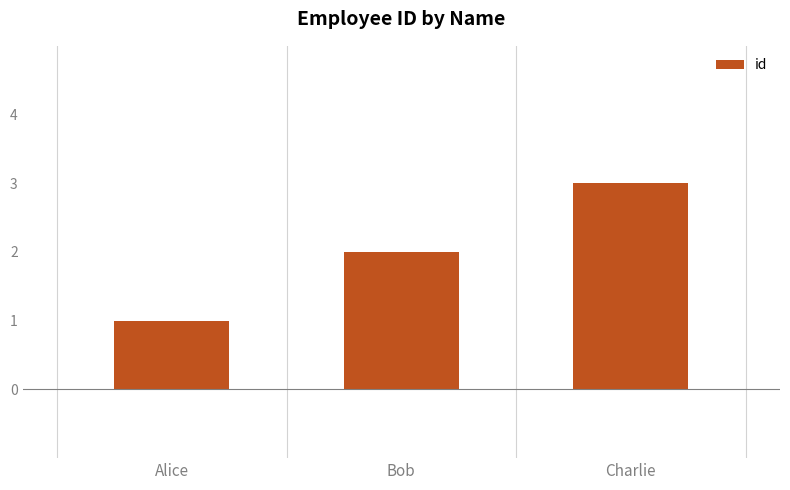

What is the sum of all values?

6